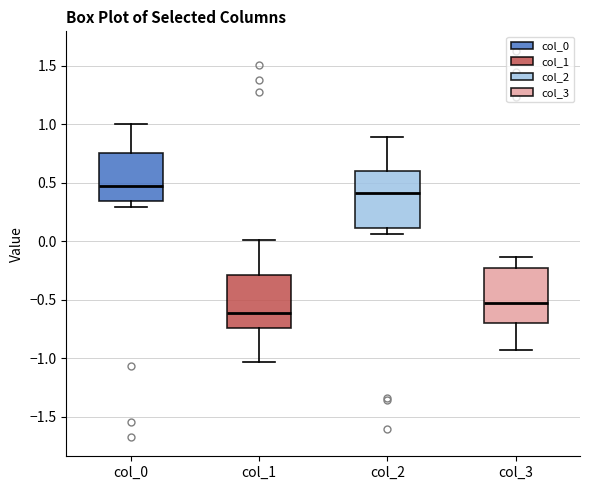

Where does the median line of the box for col_0 sit on the y-axis? The values are not printed on the chart, so give them approximately, as read against the axis.

0.45